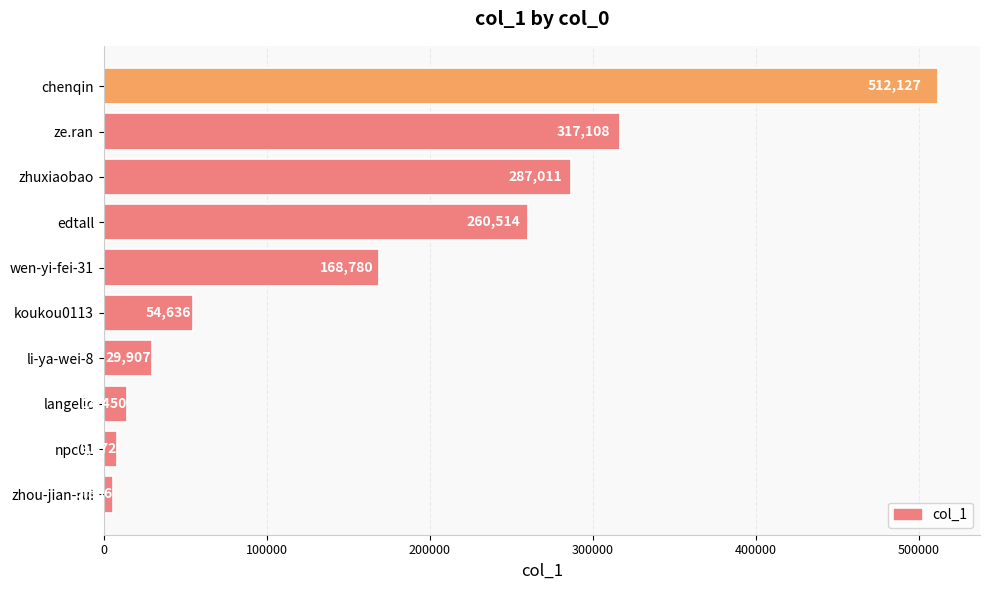

Where is the data nearest to the value 259006?

edtall